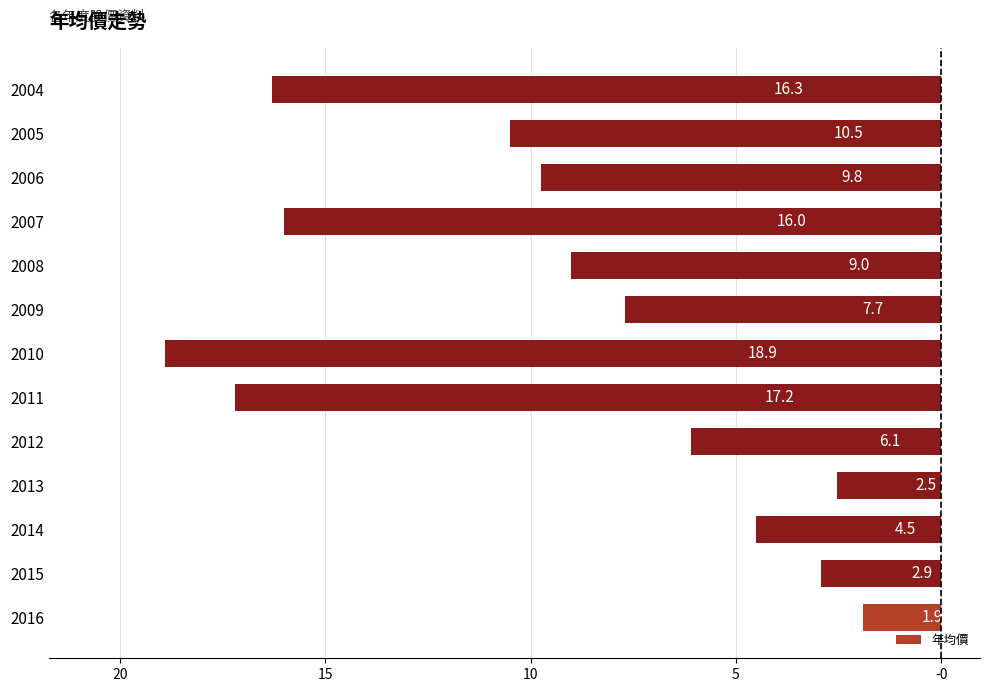

Are the bars horizontal?

Yes